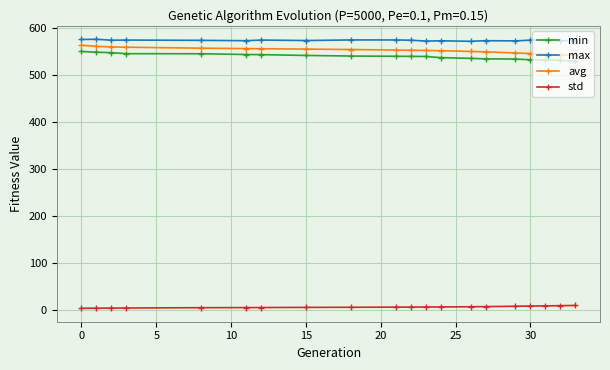

What are all the series names shown in the legend?

min, max, avg, std